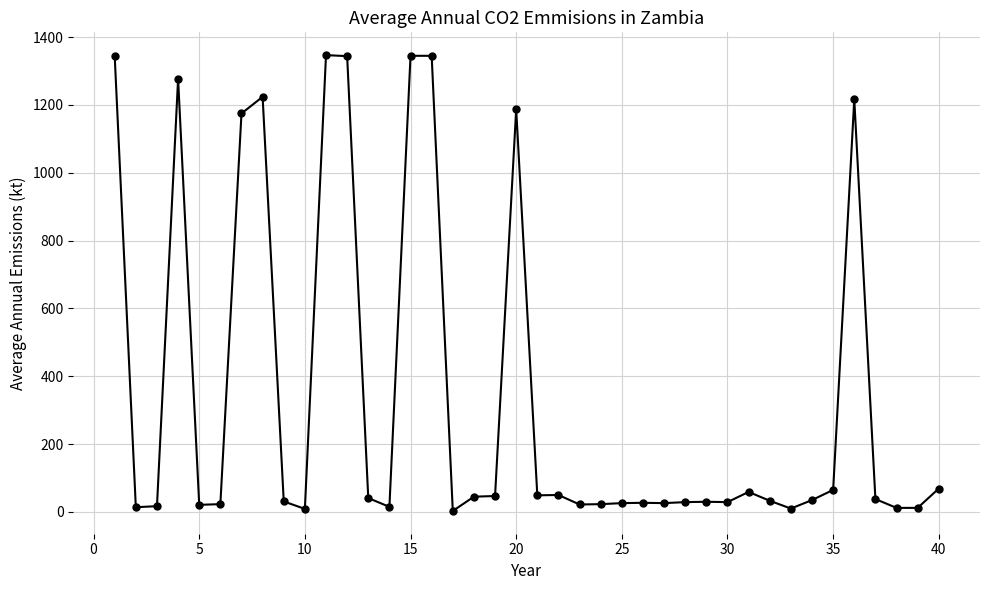

How many values are below 35?

20